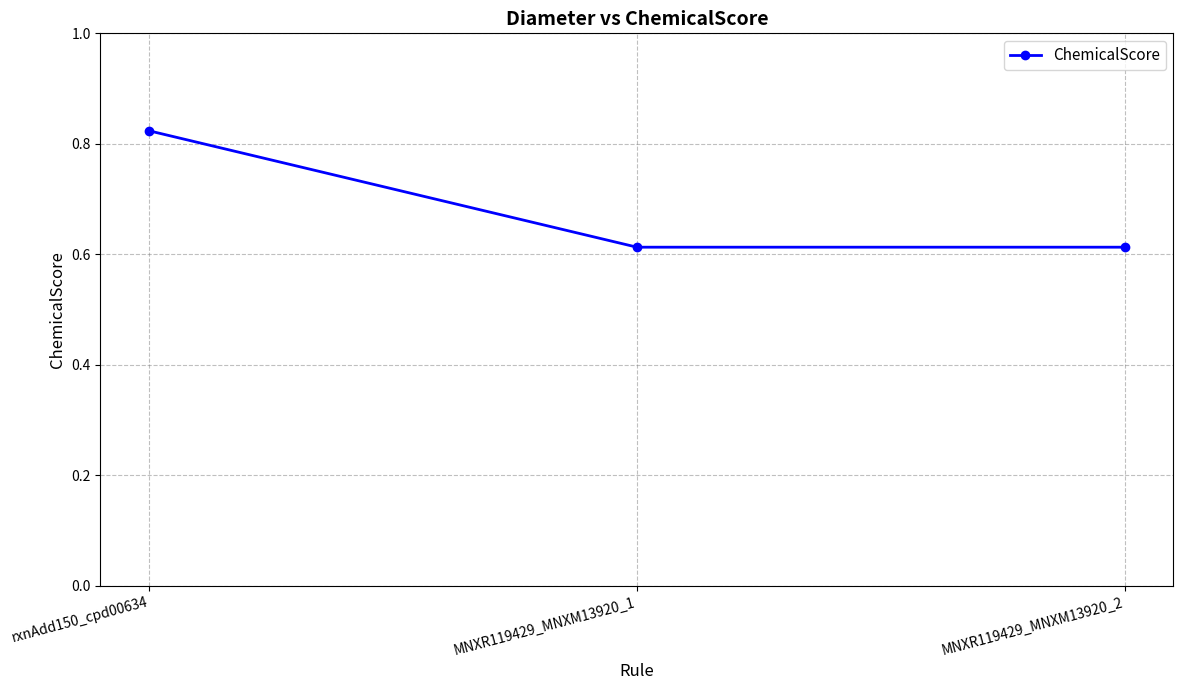

What is the label of the 3rd point from the left?

MNXR119429_MNXM13920_2